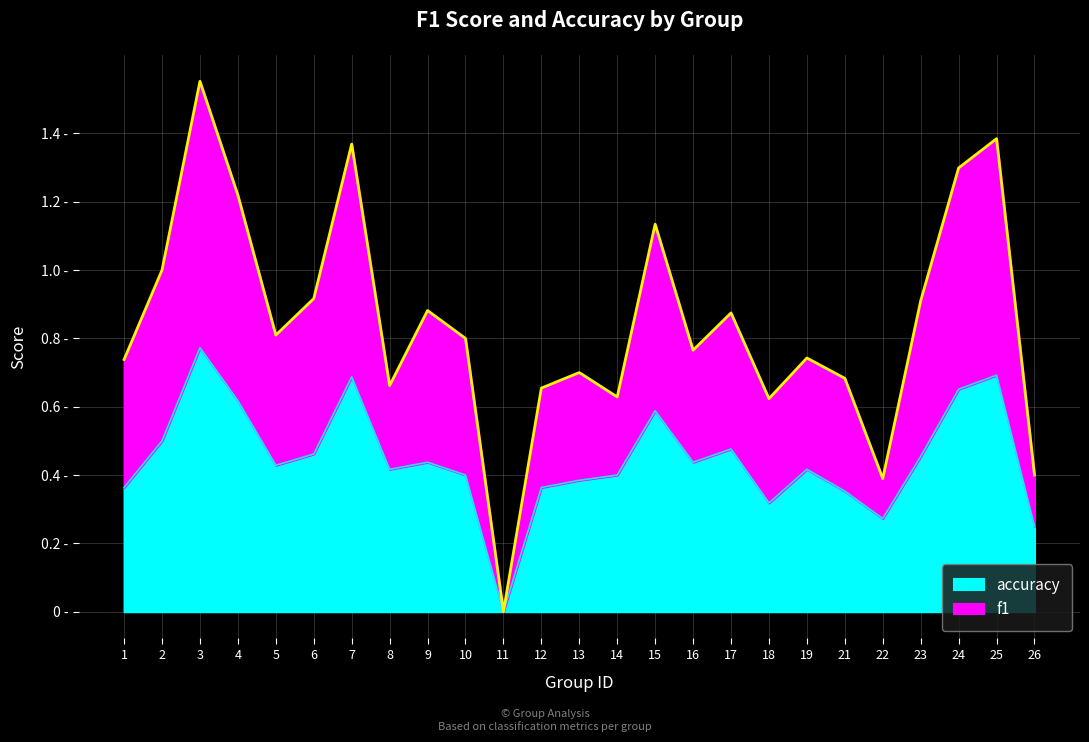

Which series has the largest range (max minus min)?

f1